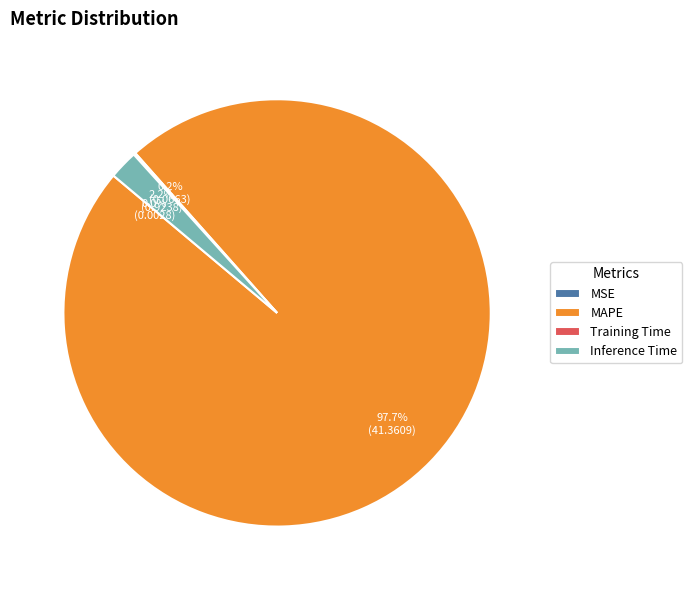

Combined, do MAPE and Inference Time account for over 50%?

Yes